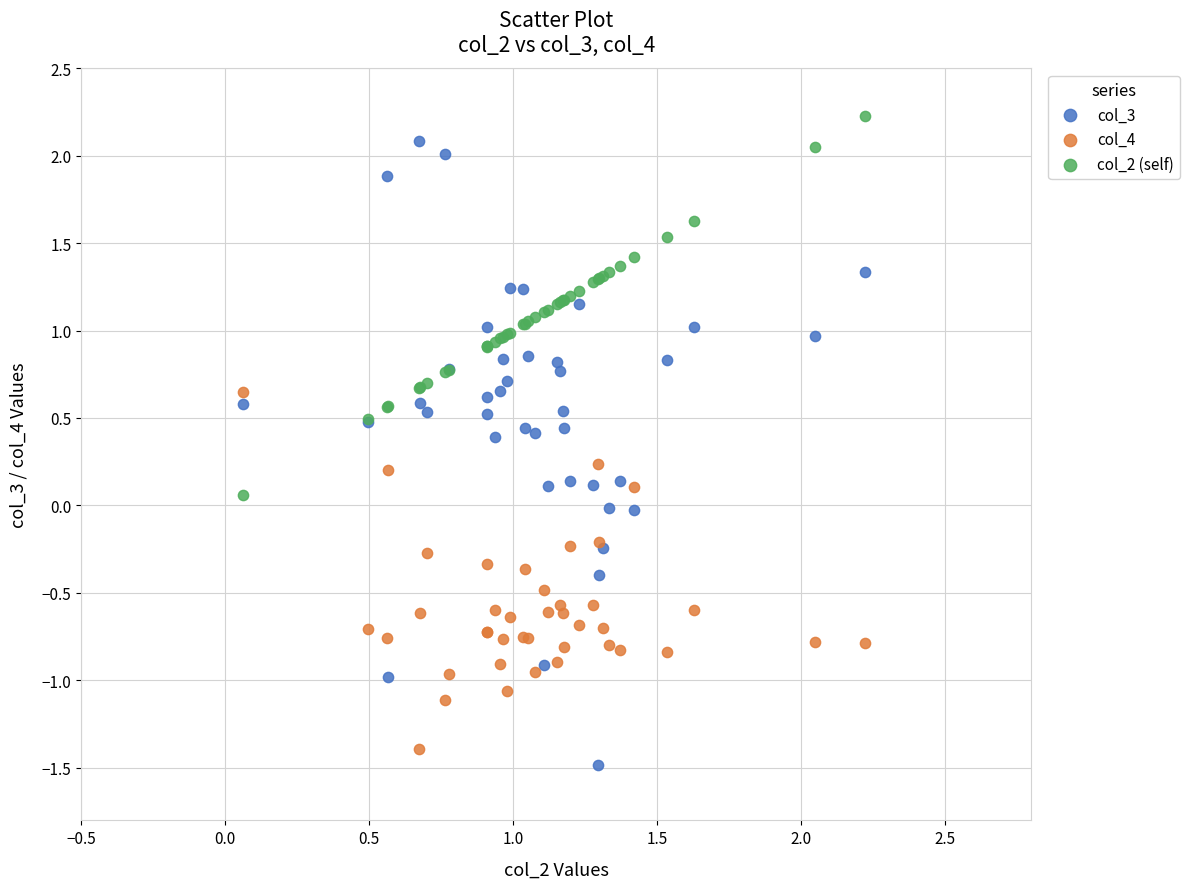

Which series has the widest spread of Y values?

col_3